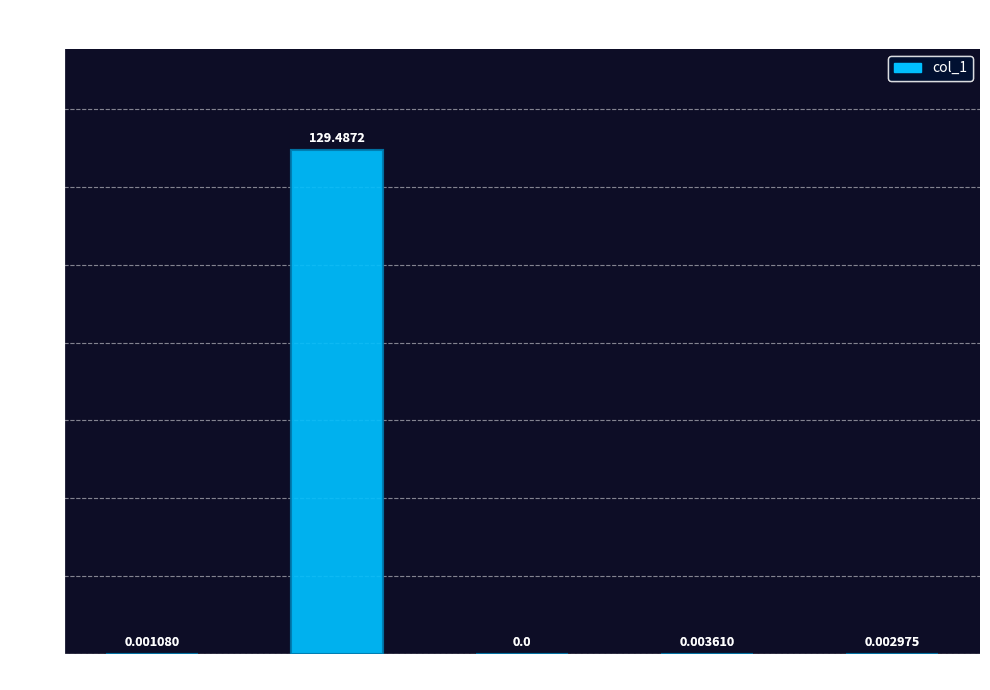

Which has a higher value, MAPE or Training Time?

MAPE